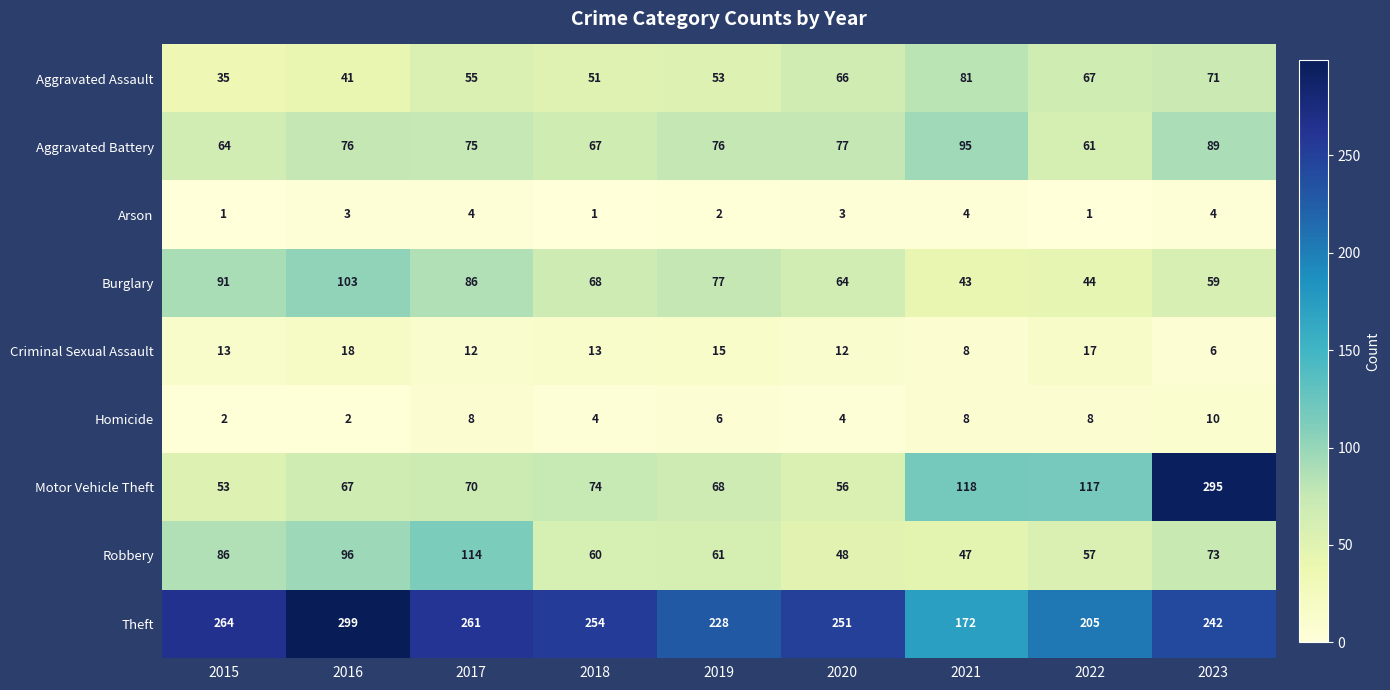

At how many categories does at least one series exceed 119?

9